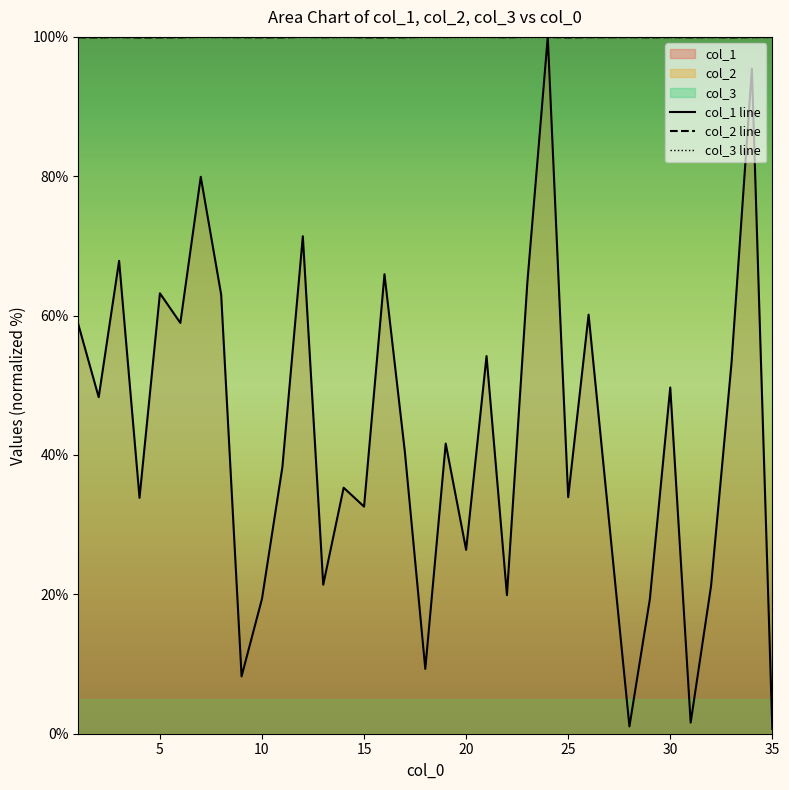

Reading left to right, extract all data points from this chart.

col_1: 1=58.8	2=48.3	3=67.9	4=33.9	5=63.2	6=59.0	7=79.9	8=63.0	9=8.2	10=19.4	11=38.3	12=71.4	13=21.4	14=35.3	15=32.6	16=65.9	17=40.4	18=9.3	19=41.6	20=26.4	21=54.2	22=19.9	23=64.8	24=100.0	25=34.0	26=60.1	27=30.6	28=1.0	29=19.3	30=49.7	31=1.6	32=21.2	33=53.2	34=95.4	35=0.7
col_2: 1=99.9	2=99.9	3=100.0	4=99.9	5=99.9	6=99.9	7=100.0	8=100.0	9=99.9	10=99.9	11=99.9	12=100.0	13=99.9	14=100.0	15=99.9	16=99.9	17=99.9	18=100.0	19=100.0	20=100.0	21=100.0	22=99.9	23=100.0	24=100.0	25=99.9	26=100.0	27=99.9	28=100.0	29=99.9	30=100.0	31=99.9	32=100.0	33=99.9	34=100.0	35=100.0